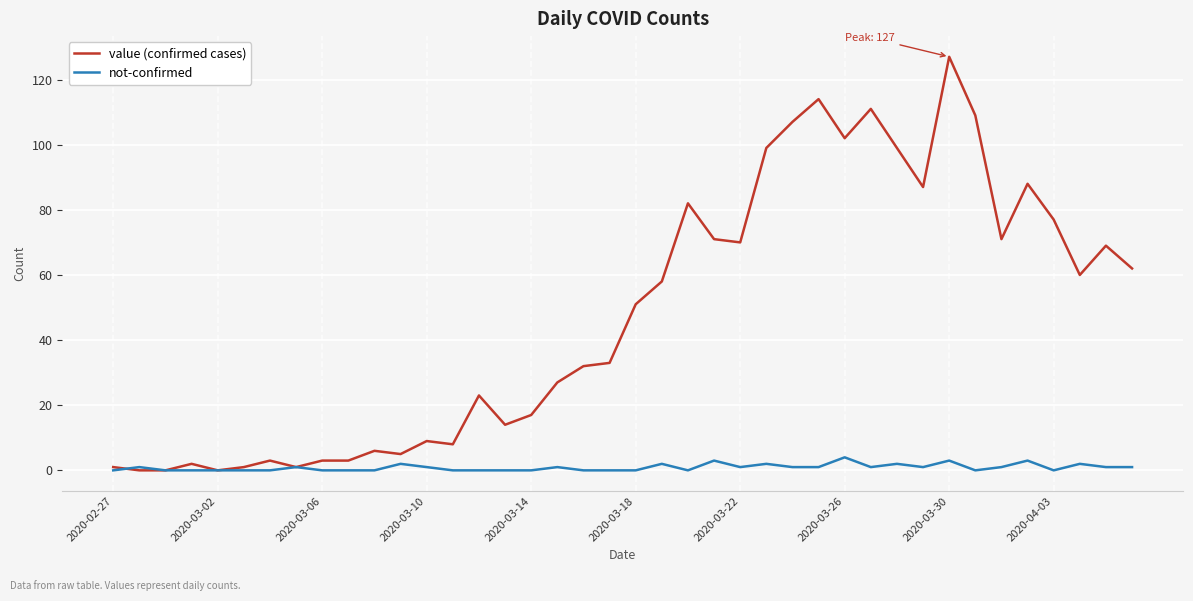

Rank the series by their maximum value, from lowest to highest.

not-confirmed, value (confirmed cases)